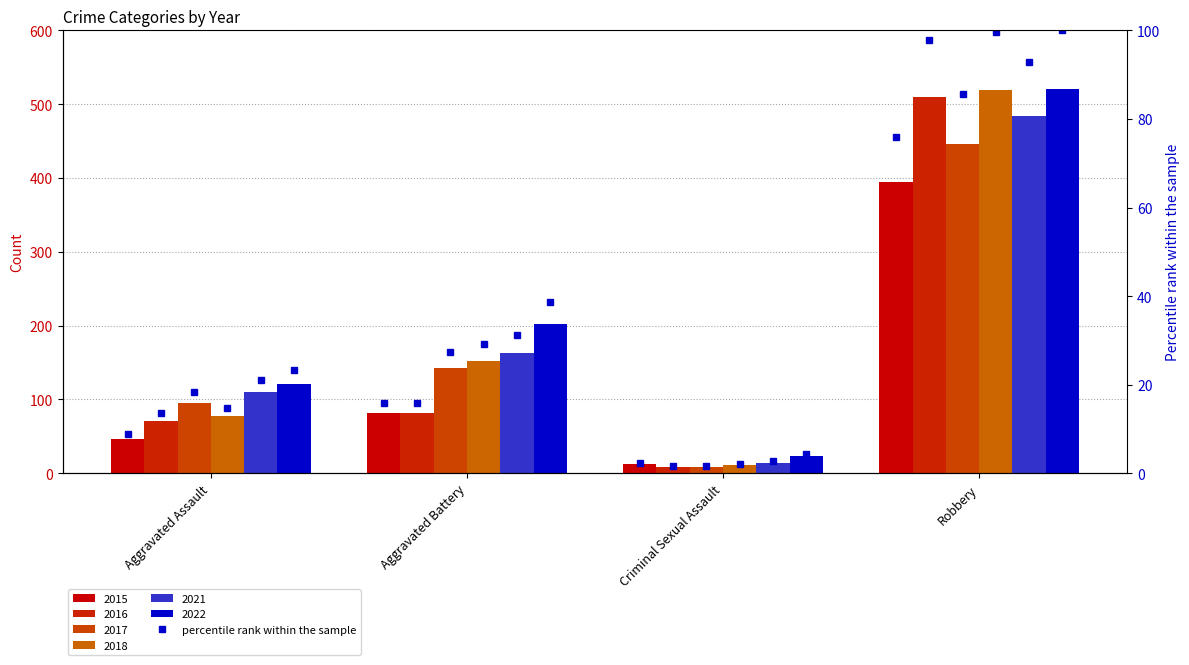

What is the label of the 3rd bar from the right?

Aggravated Battery